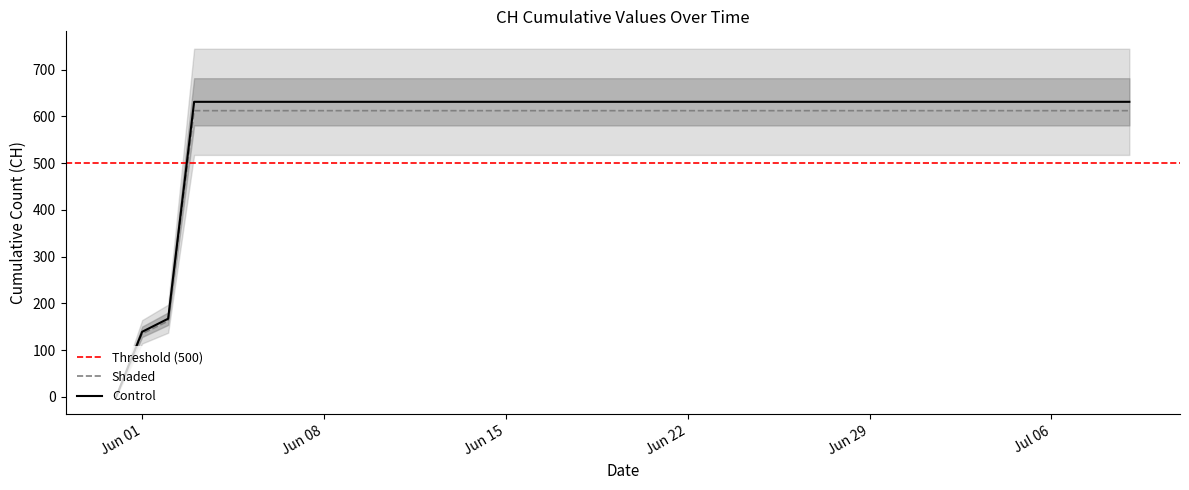

Reading right to left, transcribe all the data shown in this chart.

631	631	631	631	631	631	631	631	631	631	631	631	631	631	631	631	167	139	0